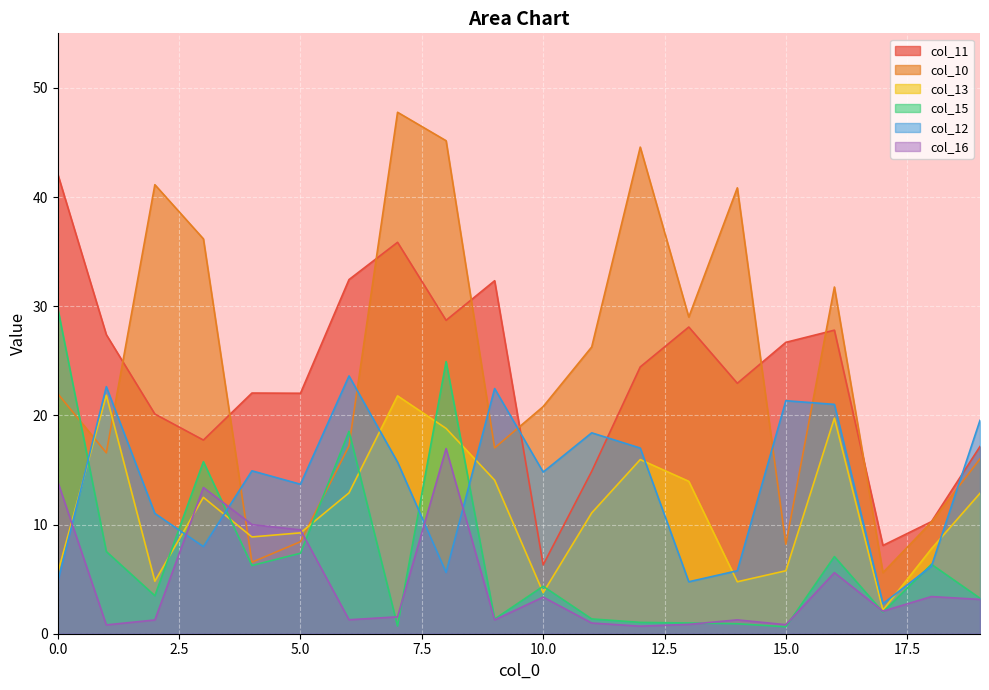

Which series has the largest total across all categories?

col_10